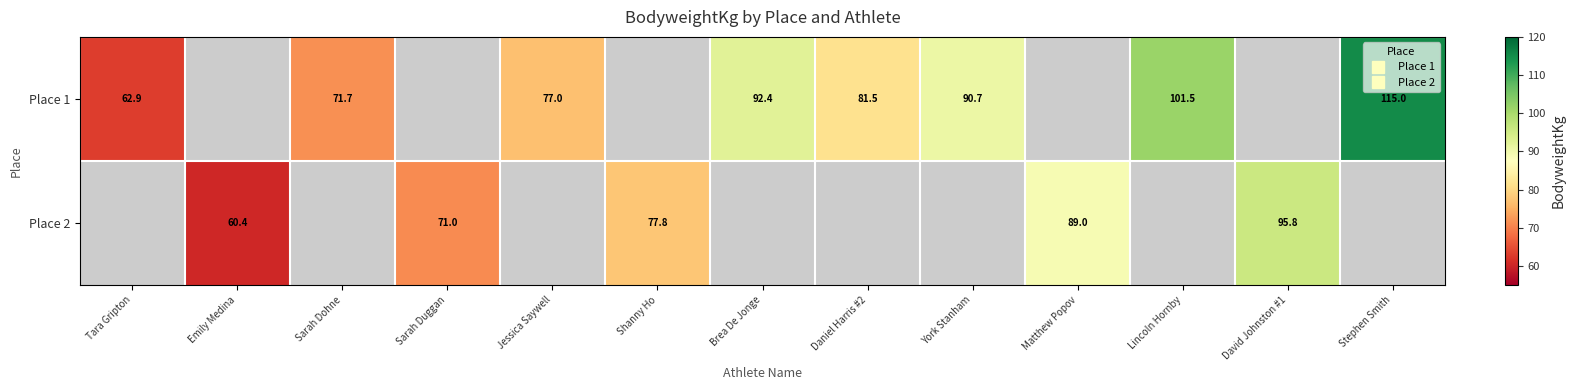

Between Tara Gripton and Lincoln Hornby, which is larger?

Lincoln Hornby